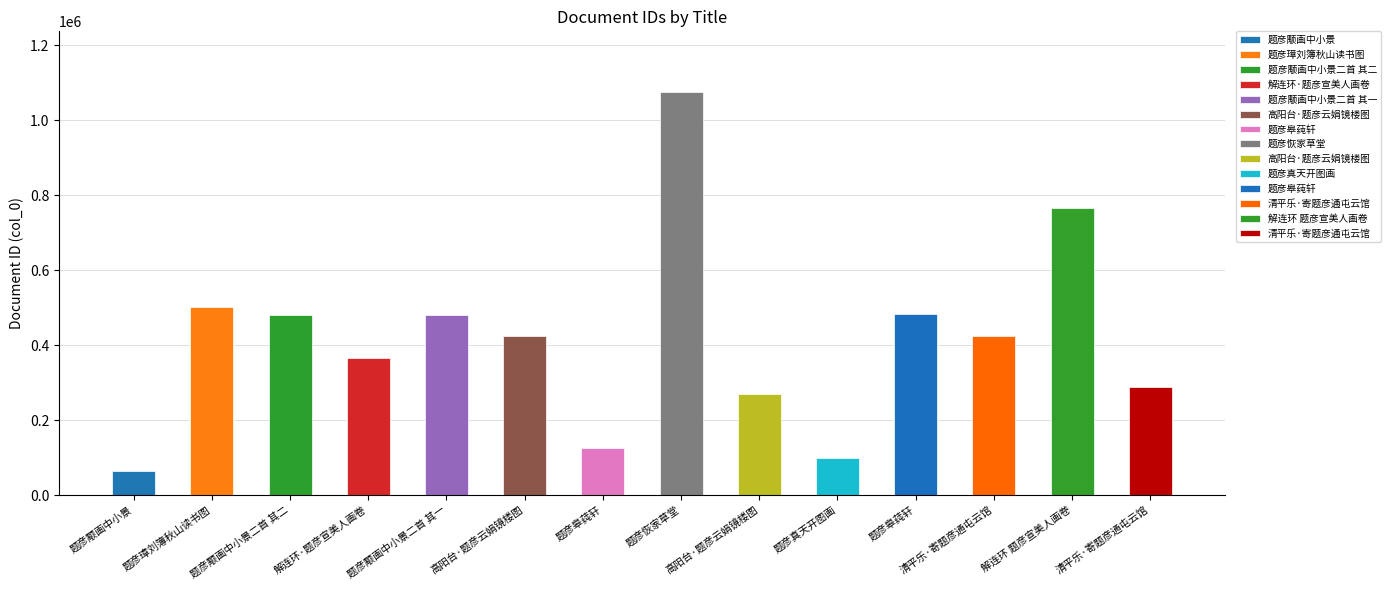

Count the number of categories in the chart.

14